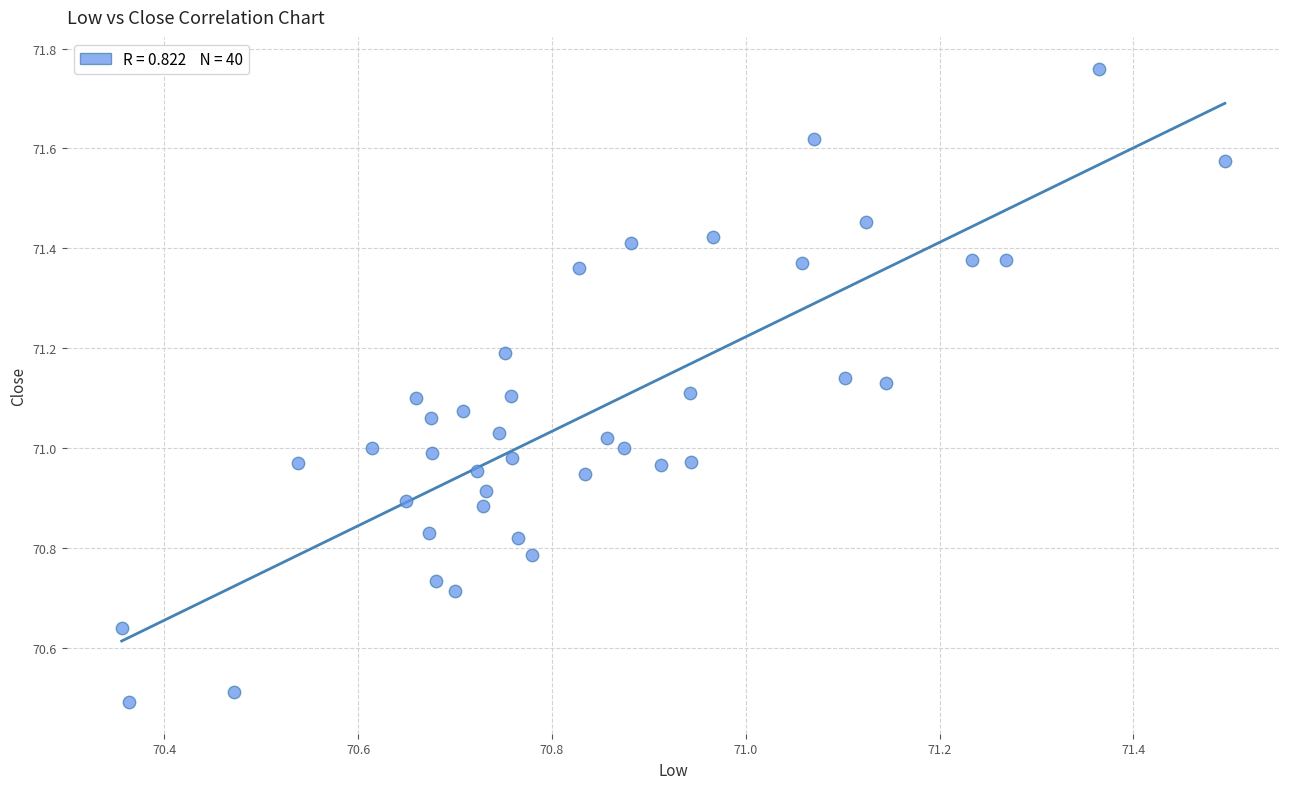

What is the range of Y values (max minus min)?

1.3